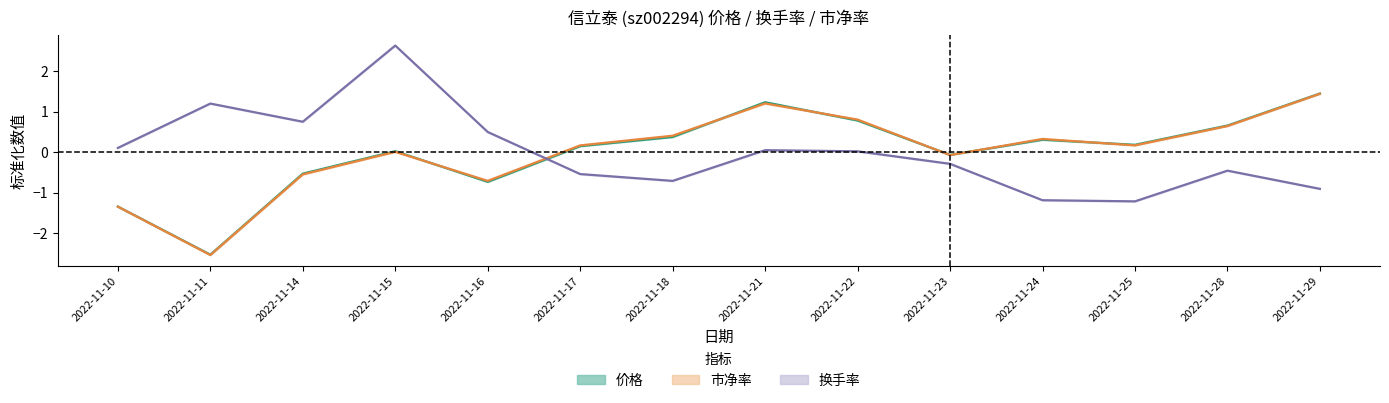

Which series has the widest spread of values?

市净率